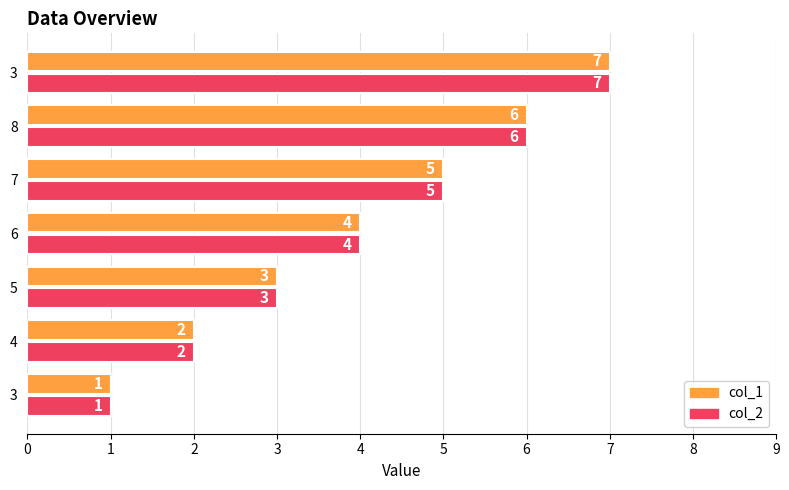

Which has a higher value, 6 or 8?

8